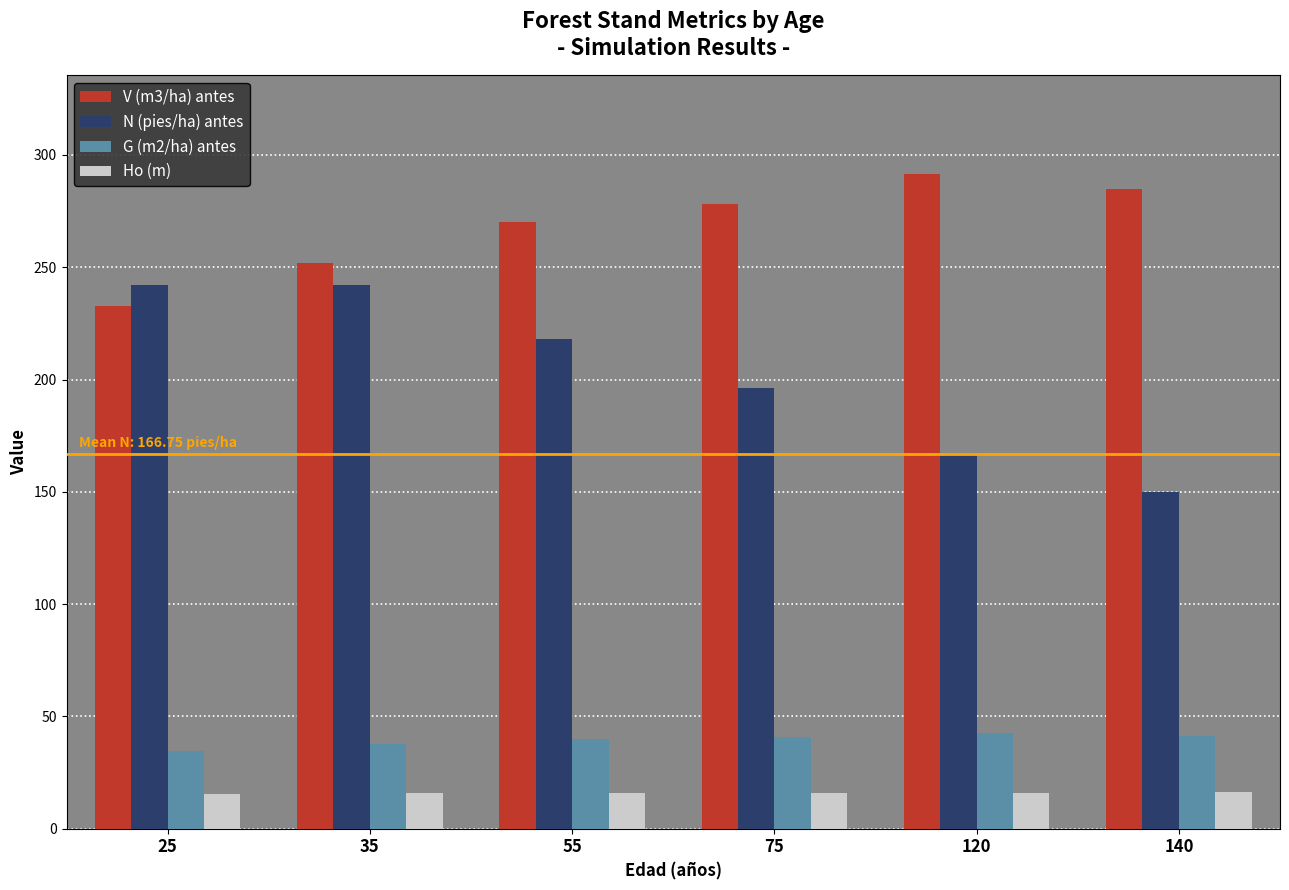

What is the sum of all N (pies/ha) antes values?

1215.4